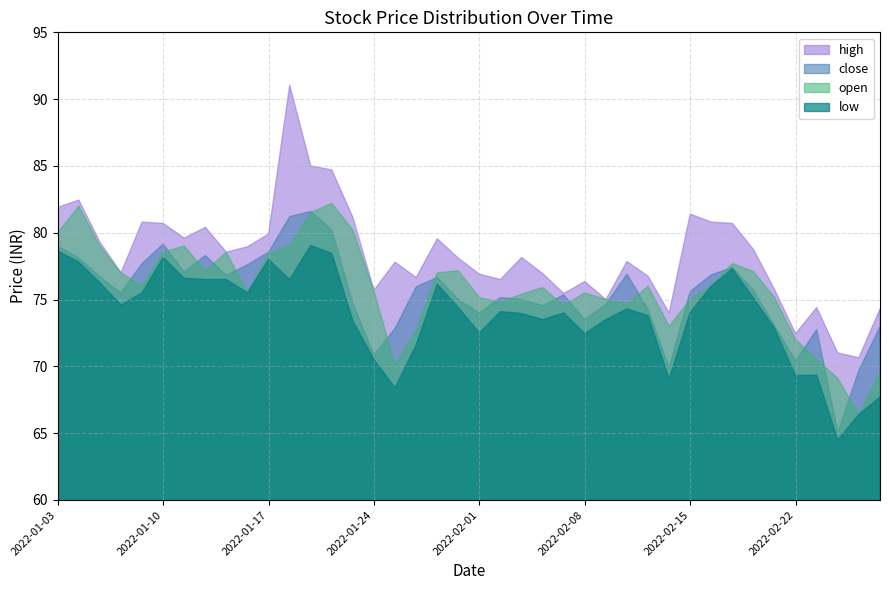

At which label is high closest to 80?

2022-01-17